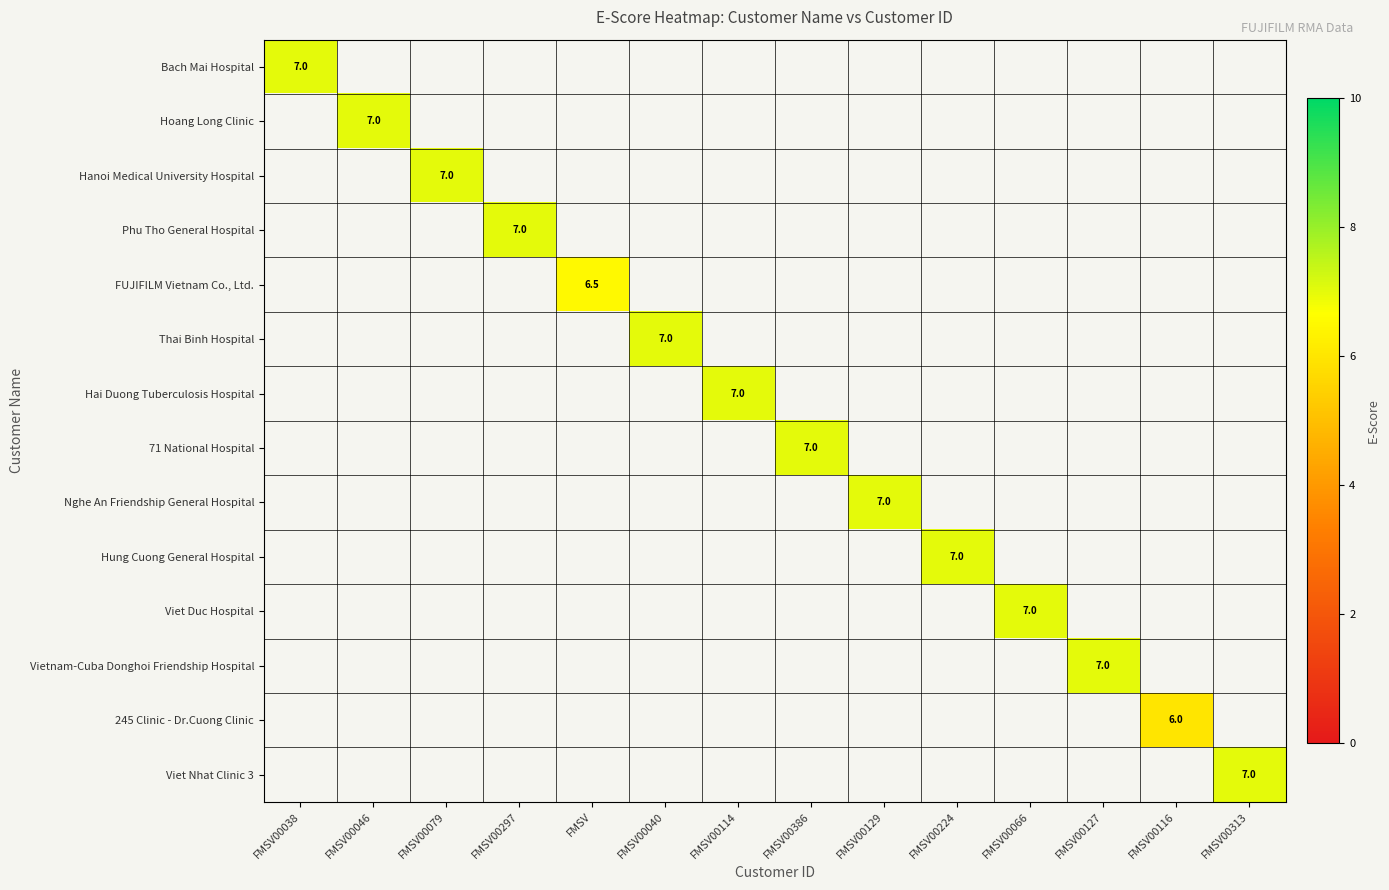

How many values in Hanoi Medical University Hospital are above zero?

1